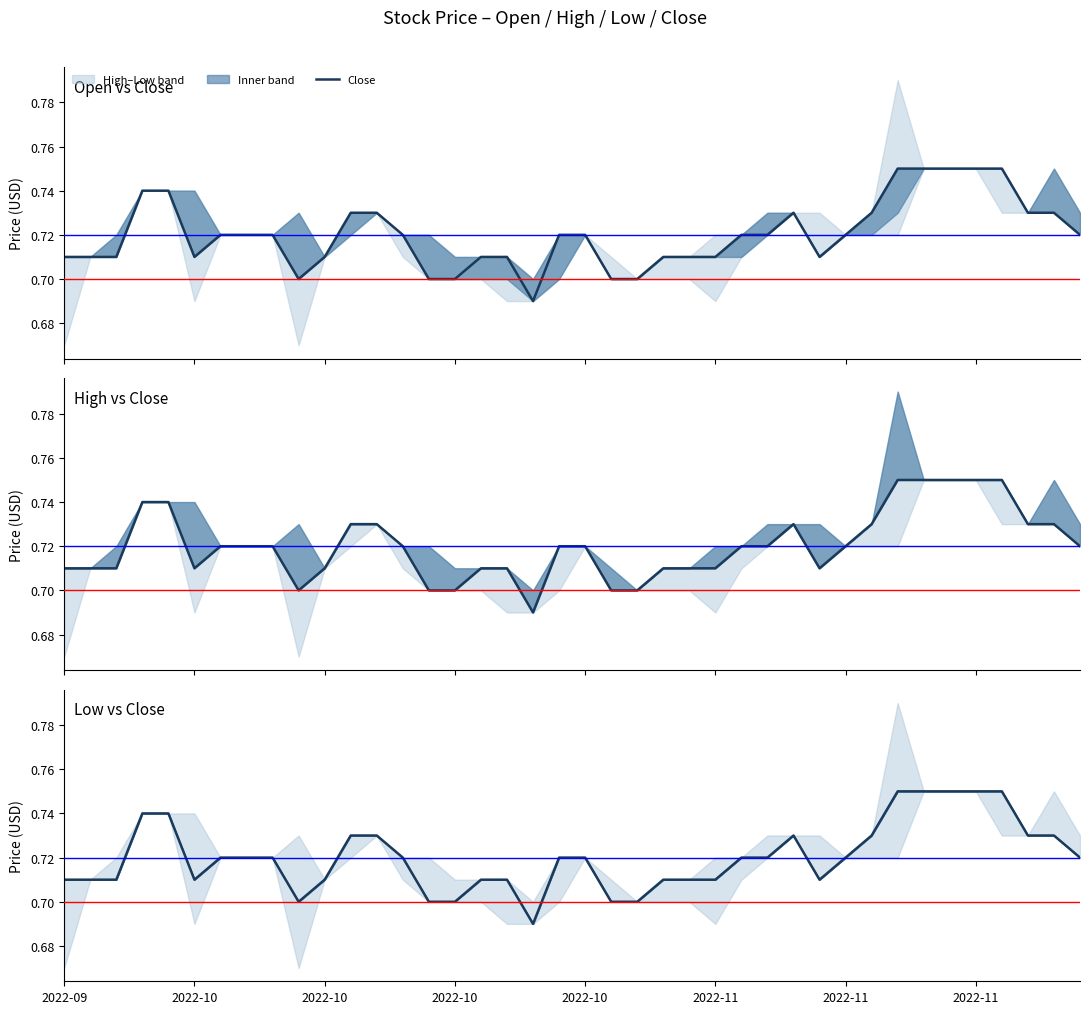

Is it true that the value at 21 is 0.7?

True